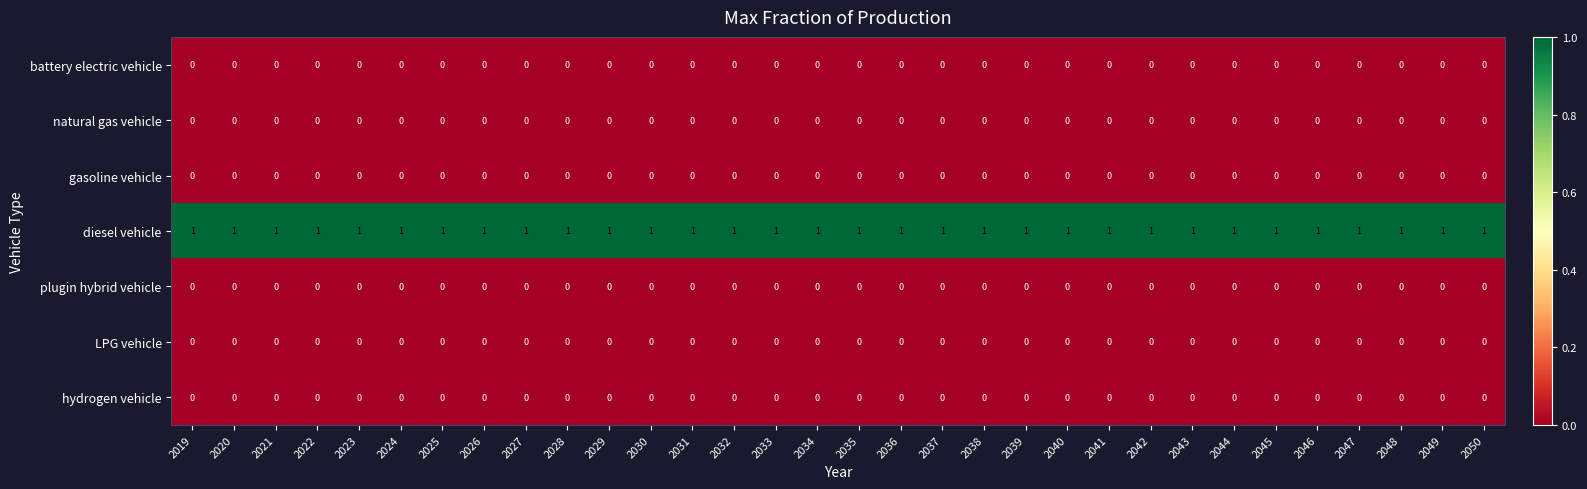

Which series has the largest total across all categories?

diesel vehicle